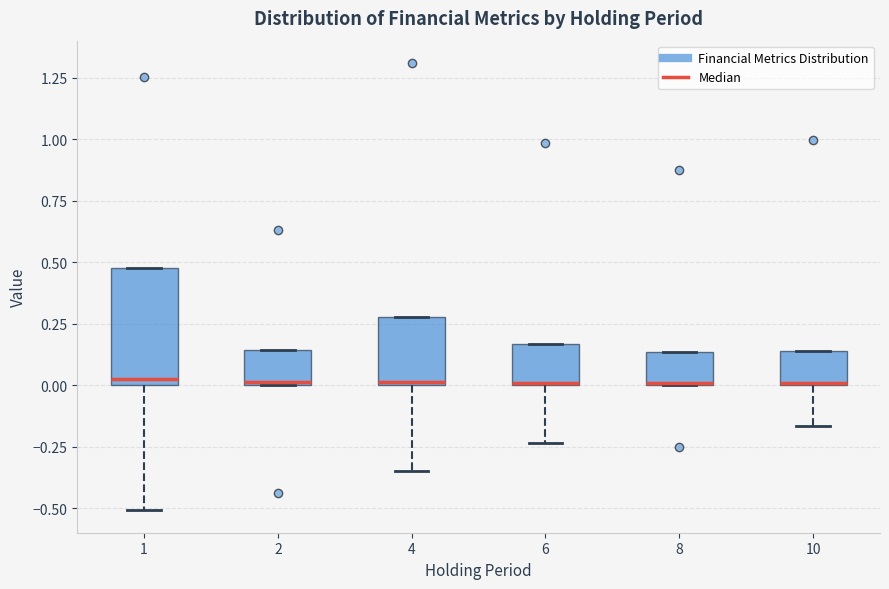

Where is the upper edge of the box at x = 10 on the y-axis? The values are not printed on the chart, so give them approximately, as read against the axis.

0.15